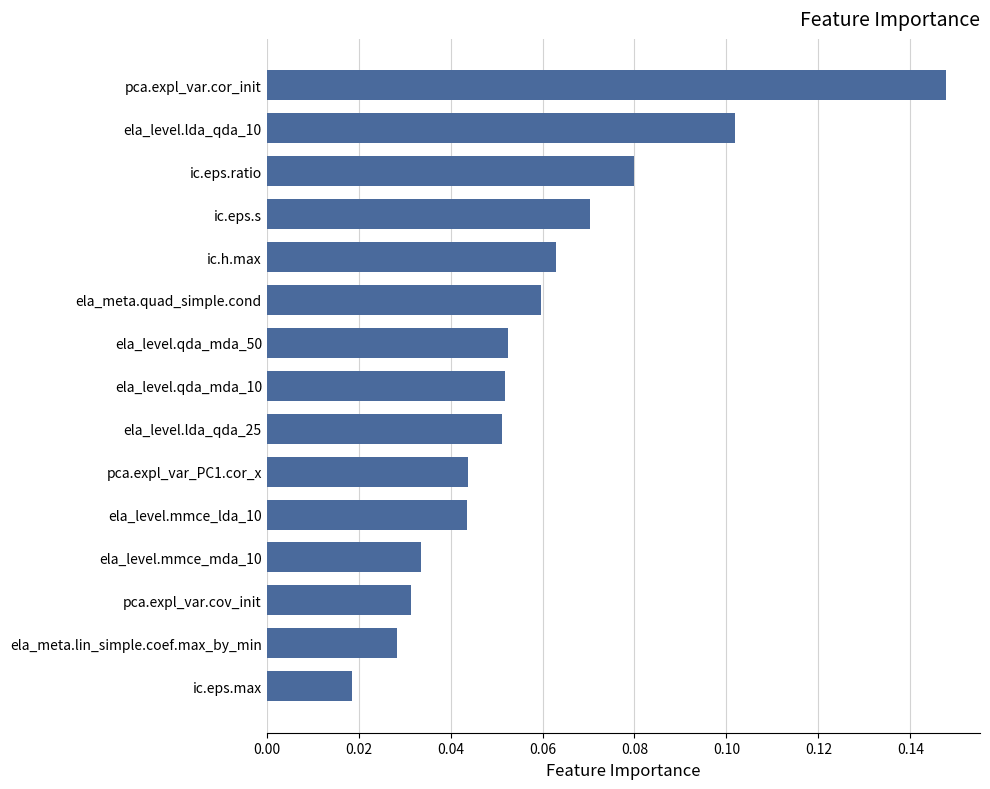

Between ela_level.qda_mda_10 and ela_level.mmce_lda_10, which is larger?

ela_level.qda_mda_10